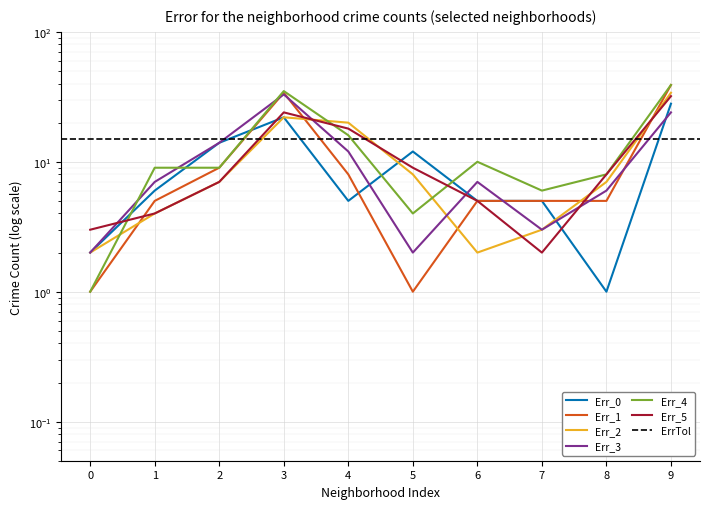

What is the smallest value displayed?

1